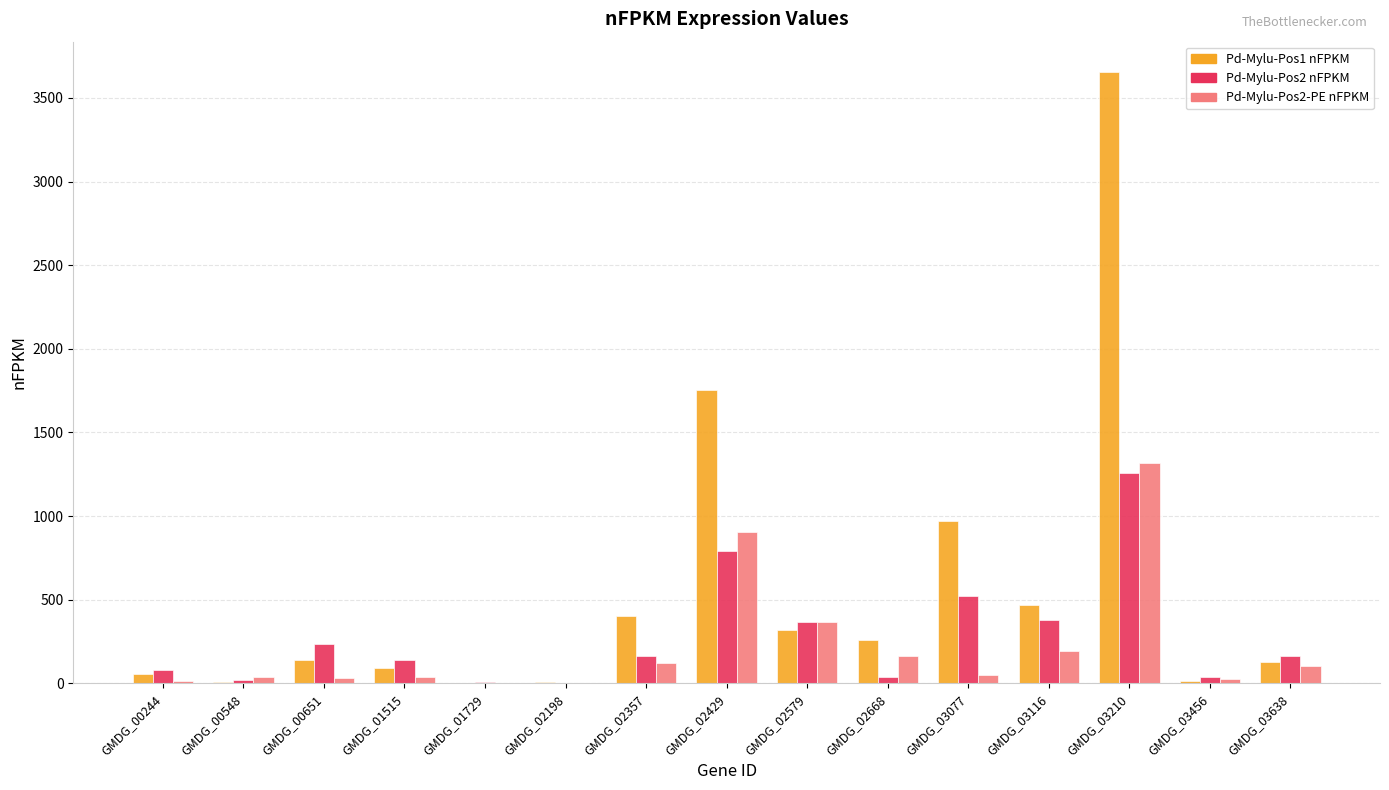

Which series has the widest spread of values?

Pd-Mylu-Pos1 nFPKM